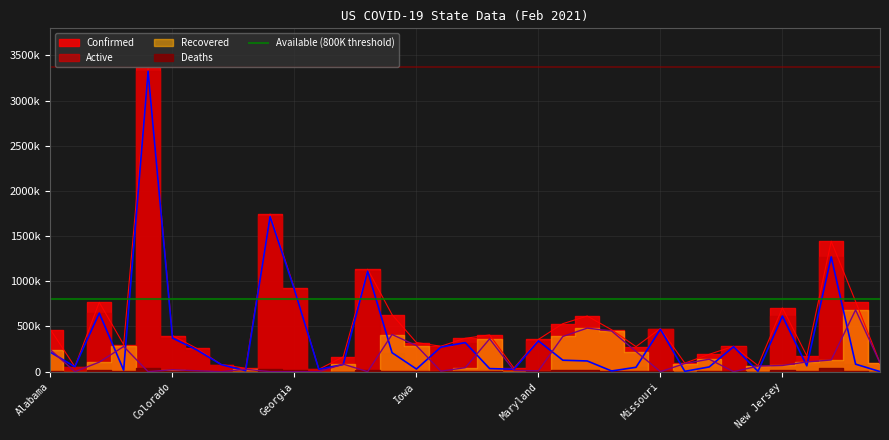

At how many categories does at least one series exceed 2781899?

1